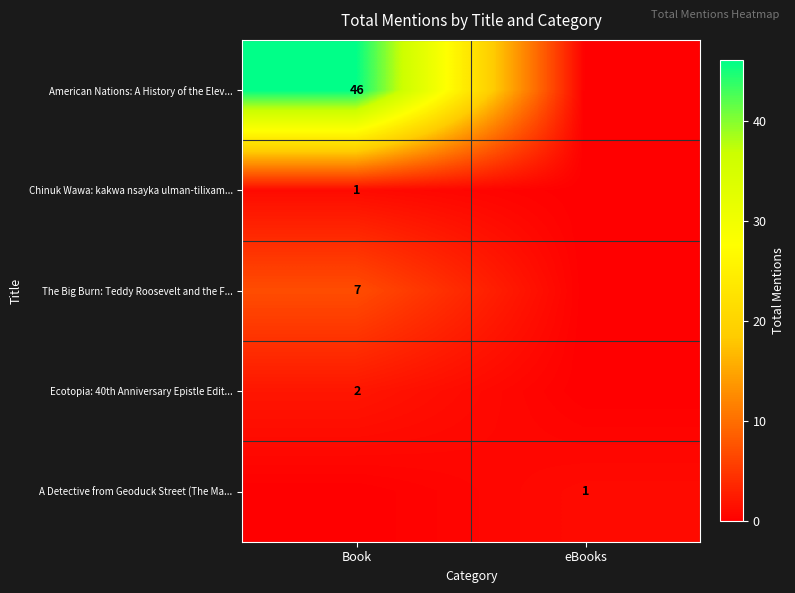

True or false: The Big Burn: Teddy Roosevelt and the F... has a value of 7 at Book.

True